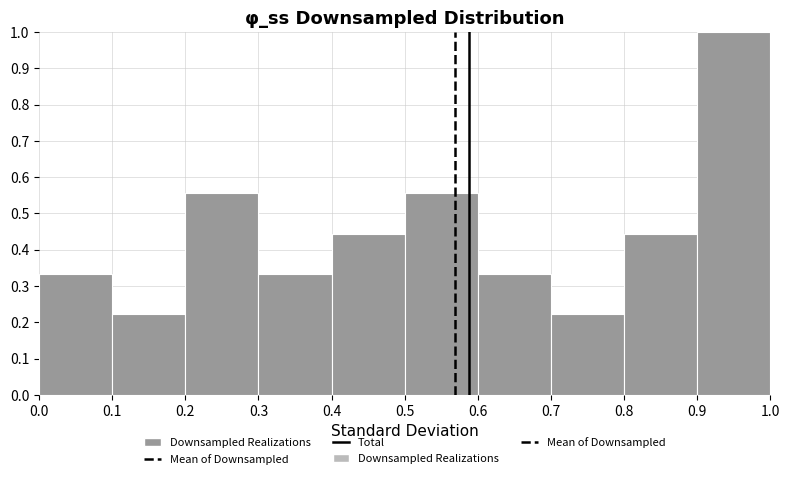

Reading left to right, list every bar in this chart as the range it spans on the x-axis followed by its height. The values are not printed on the chart, so give them approximately, as read against the axis.

0.0 to 0.1: 0.33
0.1 to 0.2: 0.22
0.2 to 0.3: 0.56
0.3 to 0.4: 0.33
0.4 to 0.5: 0.44
0.5 to 0.6: 0.56
0.6 to 0.7: 0.33
0.7 to 0.8: 0.22
0.8 to 0.9: 0.44
0.9 to 1.0: 1.00